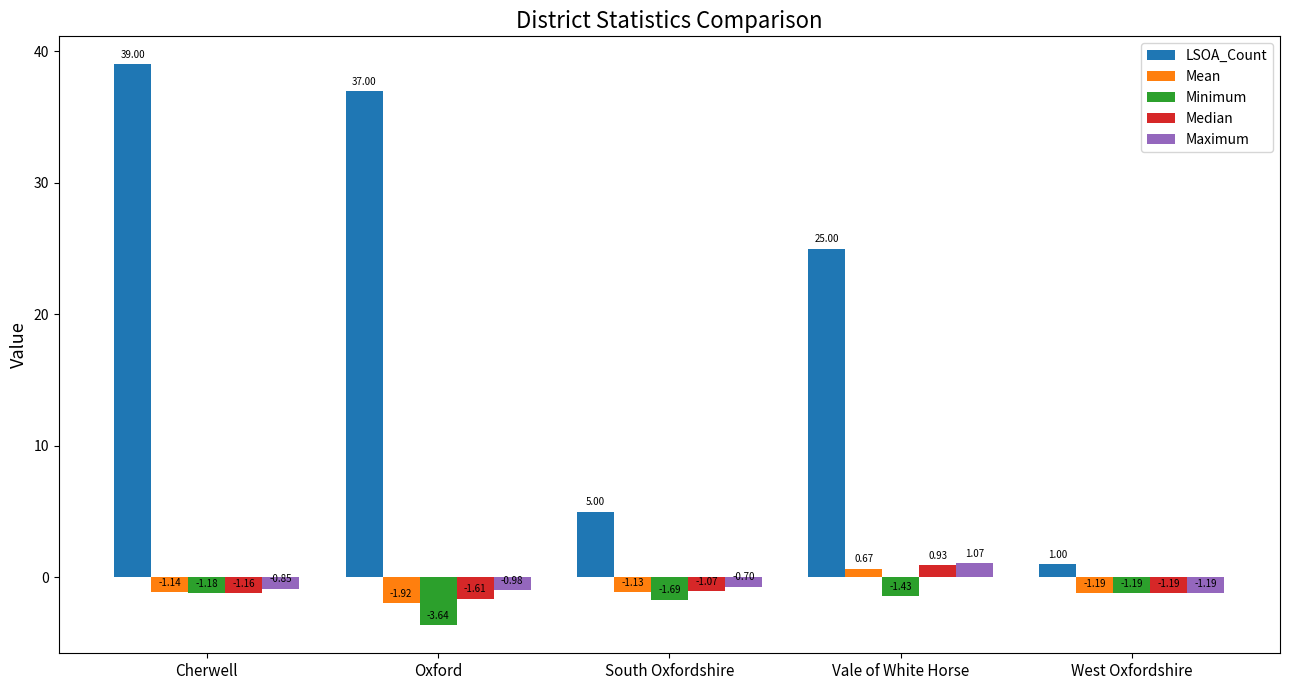

Is the value of Median at South Oxfordshire greater than the value of Maximum at West Oxfordshire?

Yes